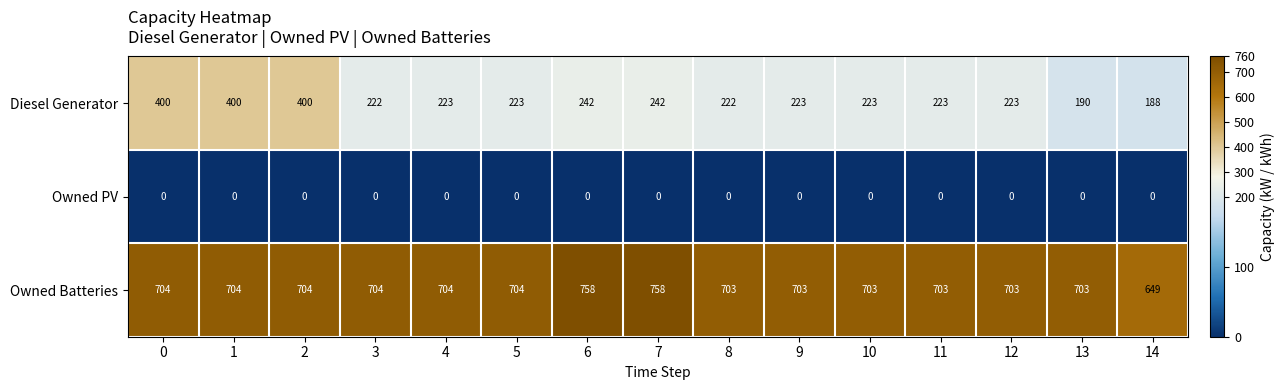

What is the spread (max minus min) of values at 4?

704